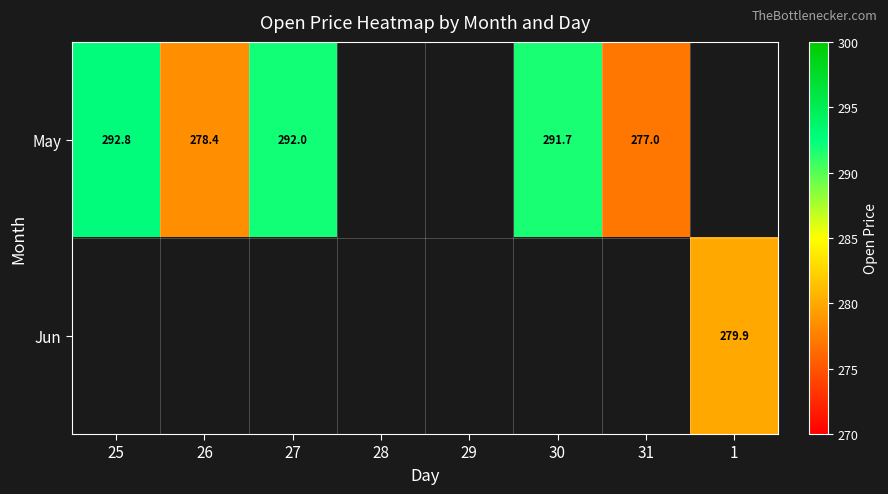

List the series in order of their overall mean, highest first.

May, Jun